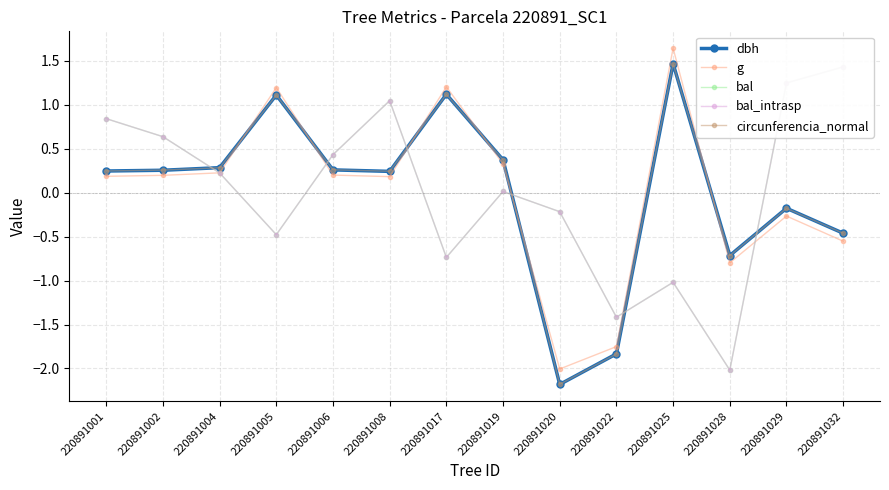

Where is the first local minimum for bal?

220891005